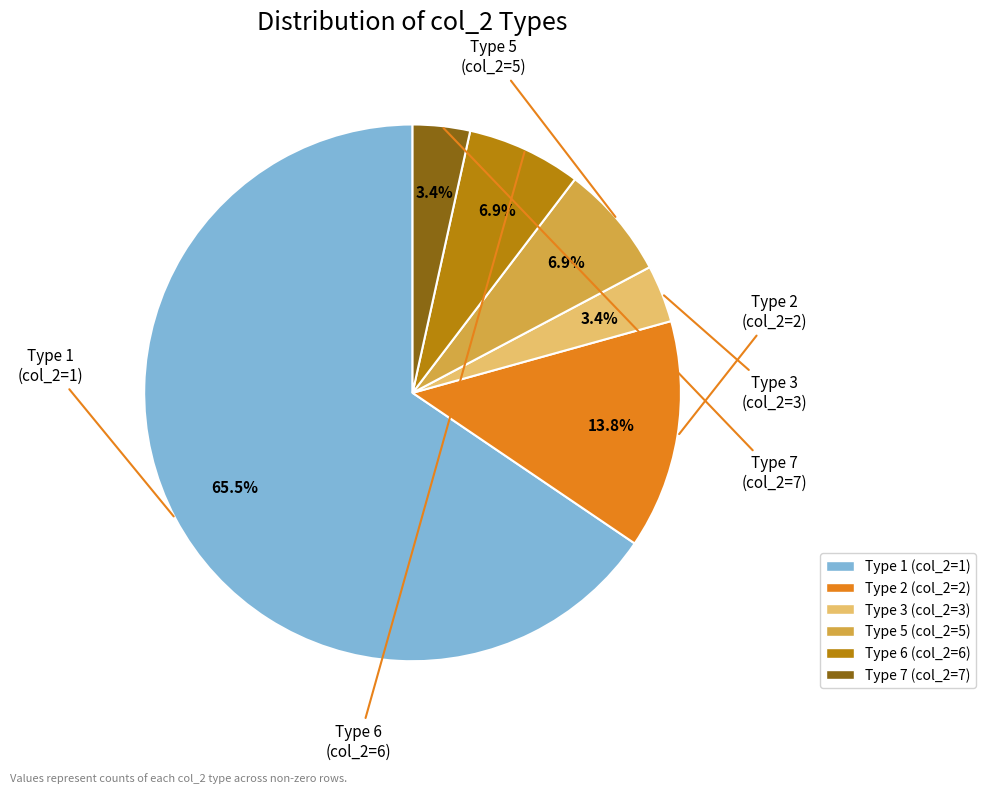

Is there a majority slice in this chart?

Yes